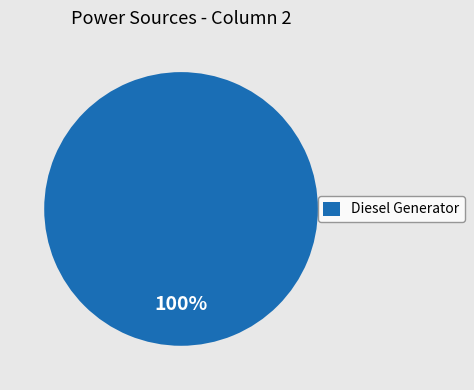

Is it true that Diesel Generator is 92% of the pie?

False